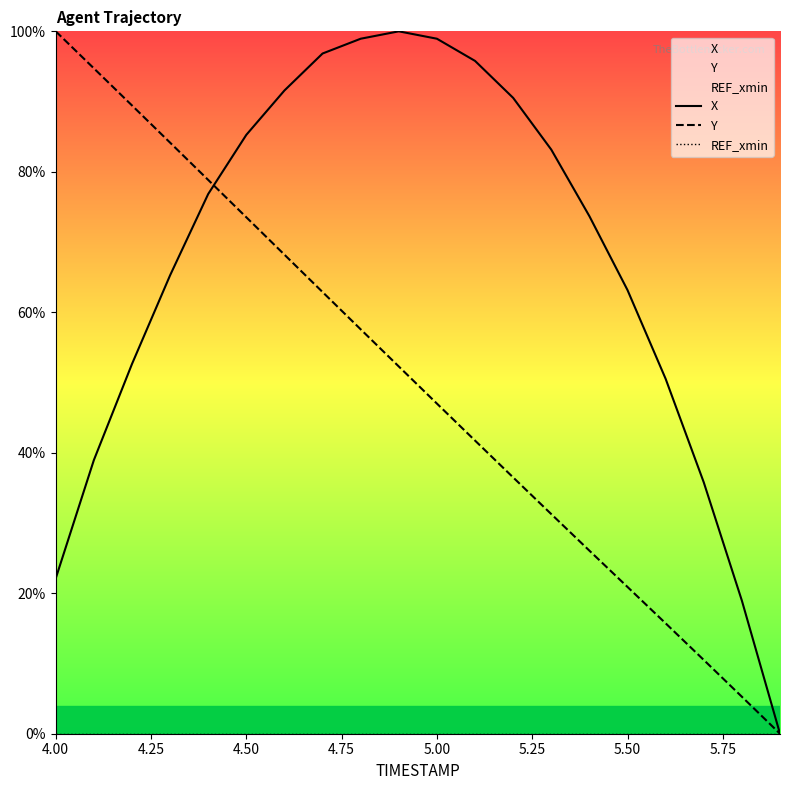

What is the difference between the highest and lowest values at 5.00?

98.9